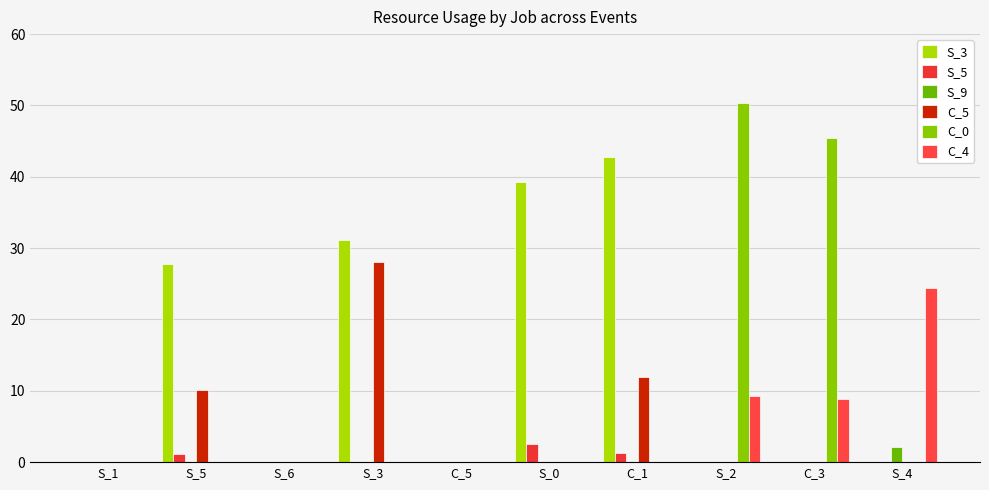

Reading right to left, list all the values displayed in this chart.

S_3: S_4=0.0	C_3=0.0	S_2=0.0	C_1=42.8	S_0=39.2	C_5=0.0	S_3=31.2	S_6=0.0	S_5=27.7	S_1=0.0
S_5: S_4=0.0	C_3=0.0	S_2=0.0	C_1=1.3	S_0=2.5	C_5=0.0	S_3=0.0	S_6=0.0	S_5=1.1	S_1=0.0
S_9: S_4=2.2	C_3=0.0	S_2=0.0	C_1=0.0	S_0=0.0	C_5=0.0	S_3=0.0	S_6=0.0	S_5=0.0	S_1=0.0
C_5: S_4=0.0	C_3=0.0	S_2=0.0	C_1=11.9	S_0=0.0	C_5=0.0	S_3=28.0	S_6=0.0	S_5=10.0	S_1=0.0
C_0: S_4=0.0	C_3=45.4	S_2=50.4	C_1=0.0	S_0=0.0	C_5=0.0	S_3=0.0	S_6=0.0	S_5=0.0	S_1=0.0
C_4: S_4=24.3	C_3=8.8	S_2=9.3	C_1=0.0	S_0=0.0	C_5=0.0	S_3=0.0	S_6=0.0	S_5=0.0	S_1=0.0